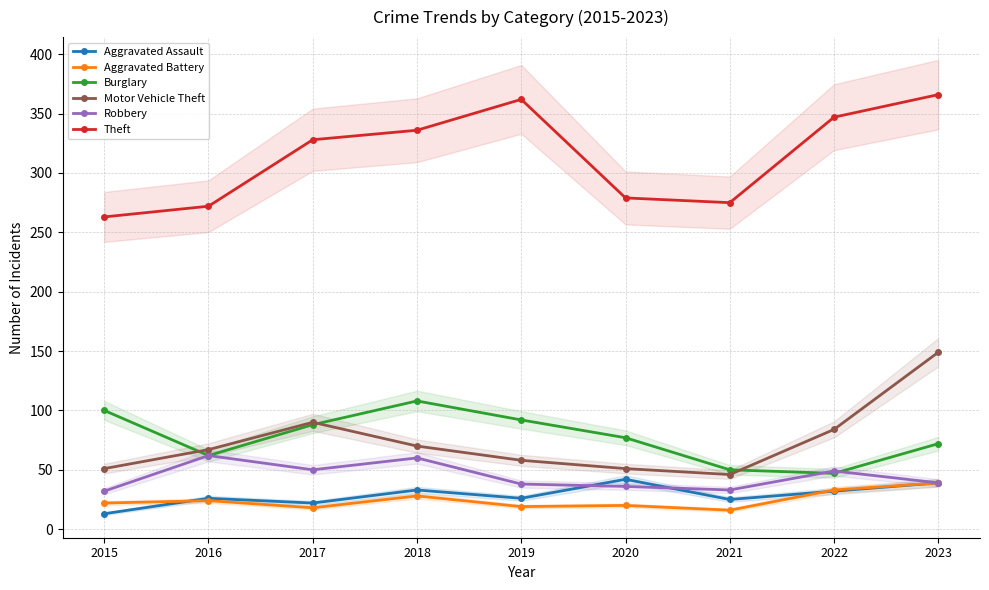

At which label does Theft reach its peak?

2023